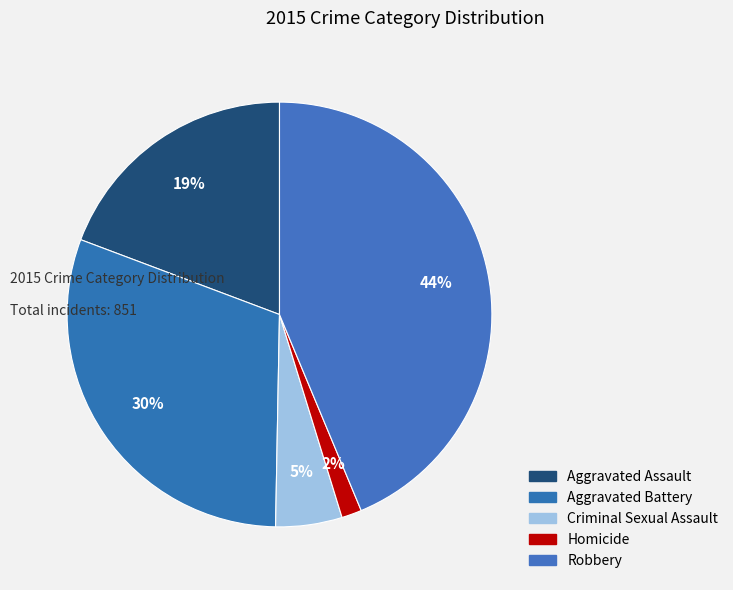

Between Aggravated Battery and Criminal Sexual Assault, which is larger?

Aggravated Battery